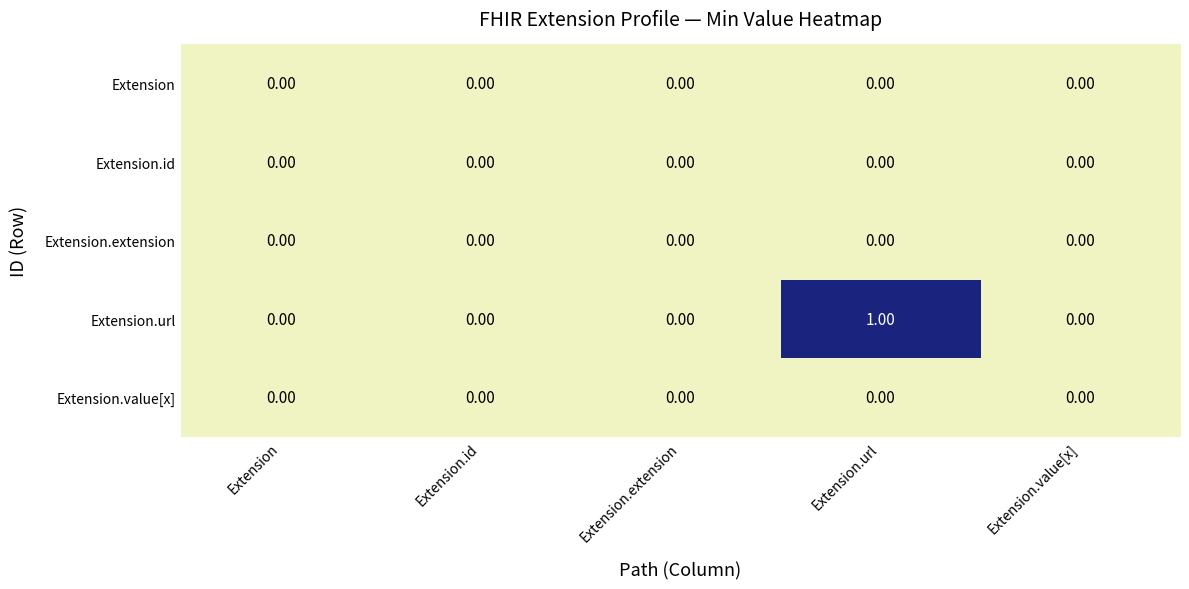

Which series has the largest range (max minus min)?

Extension.url